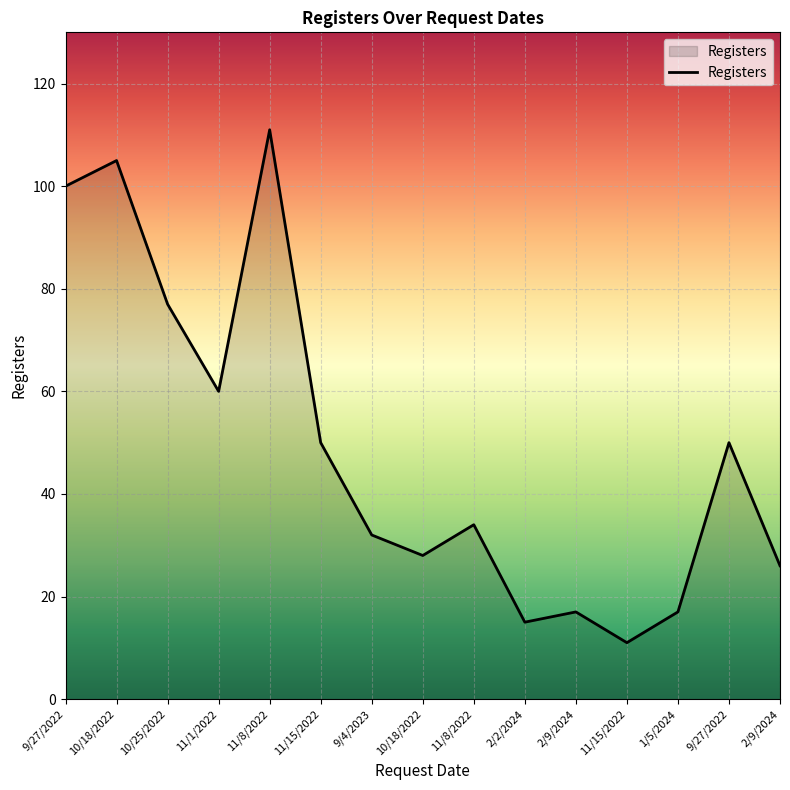

Reading right to left, list all the values displayed in this chart.

26	50	17	11	17	15	34	28	32	50	111	60	77	105	100